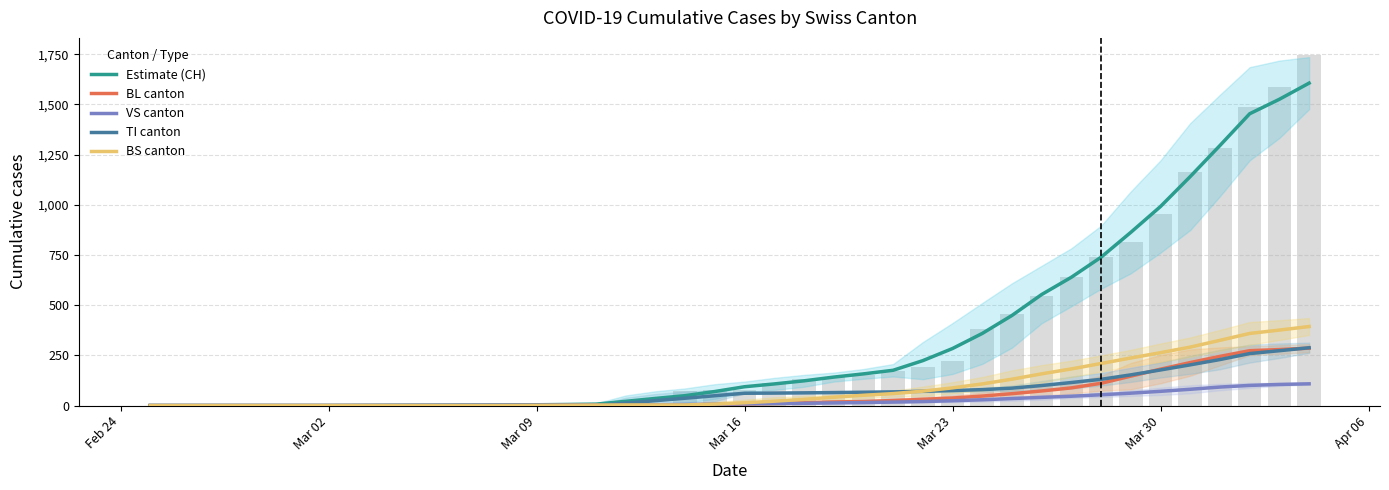

What are all the series names shown in the legend?

Estimate (CH), BL canton, VS canton, TI canton, BS canton